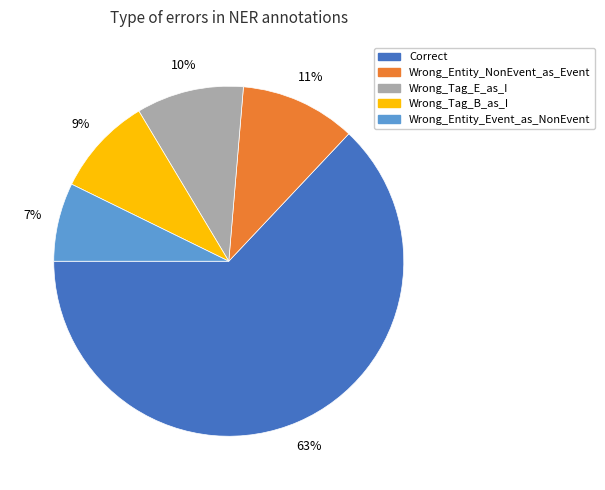

Which slice represents more than half of the pie?

Correct